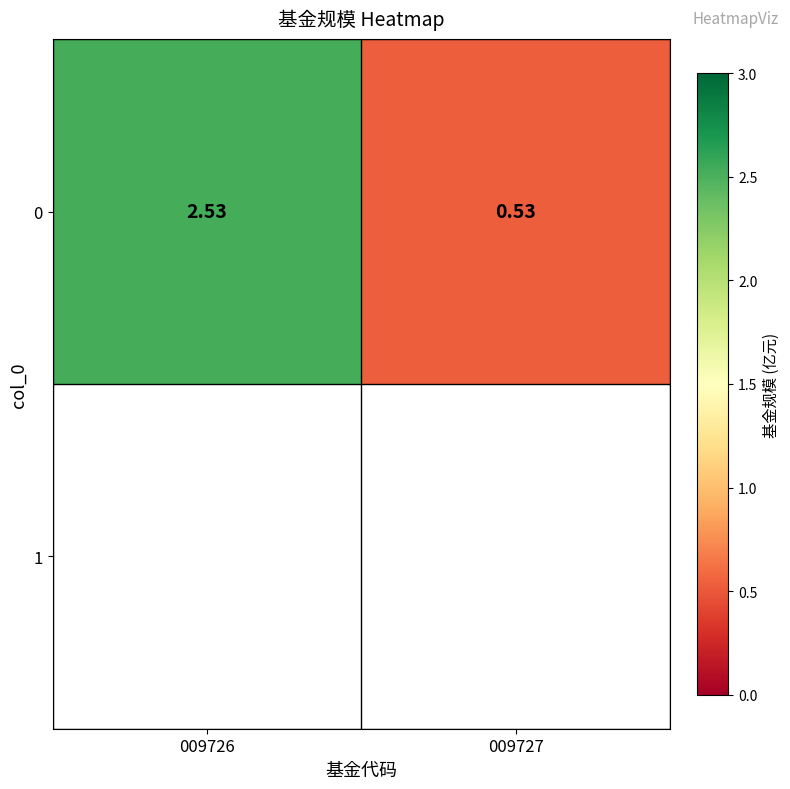

The value at 009727 is 0.8. True or false?

False